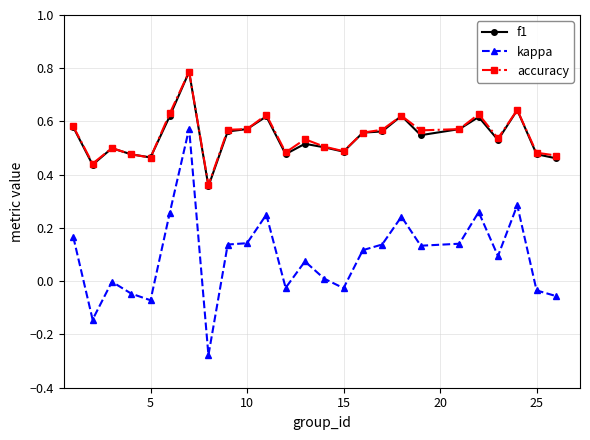

What is the maximum value for accuracy?

0.8